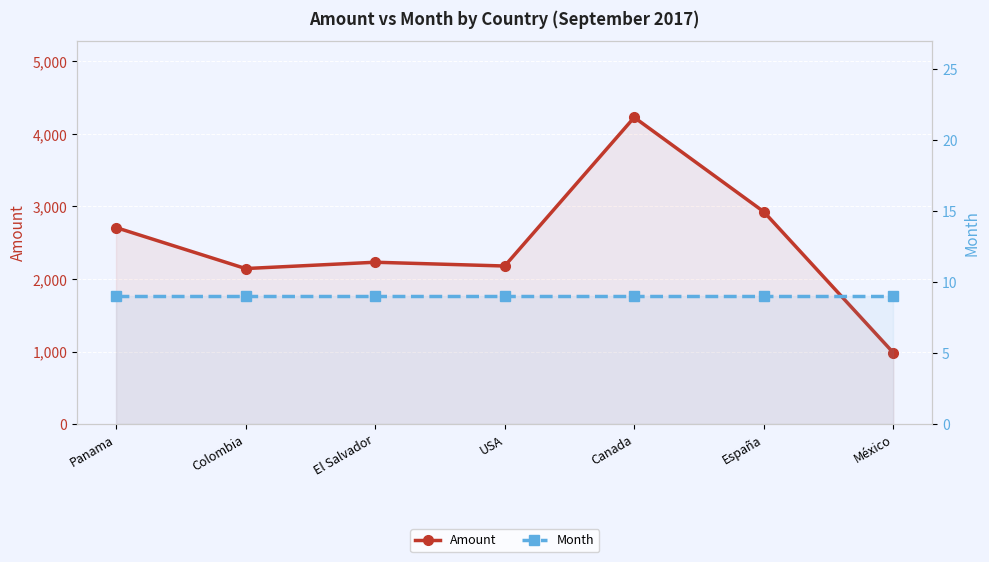

True or false: Month and Amount intersect in this chart.

False